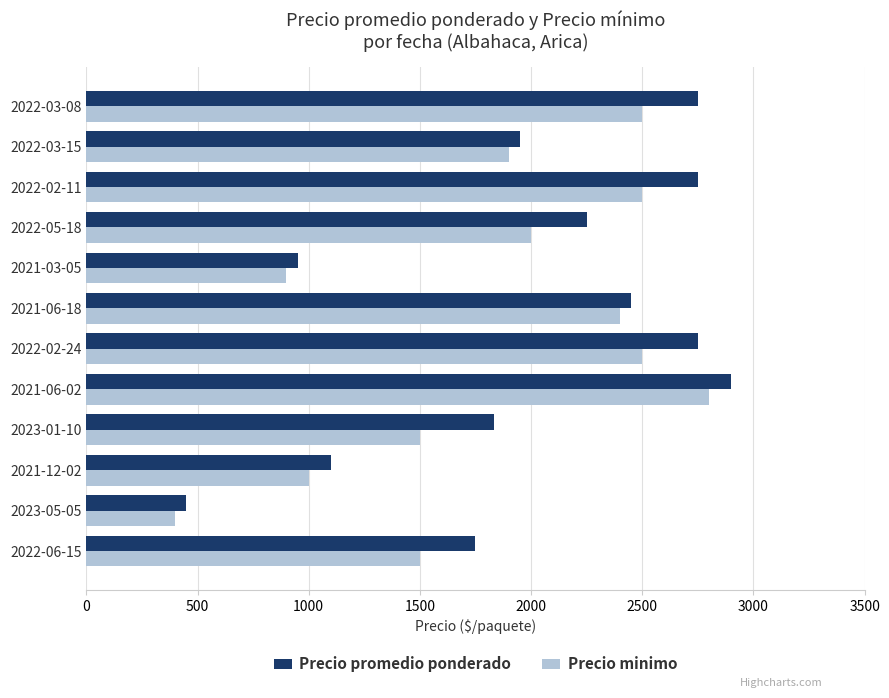

Rank the series by their average value, from lowest to highest.

Precio minimo, Precio promedio ponderado